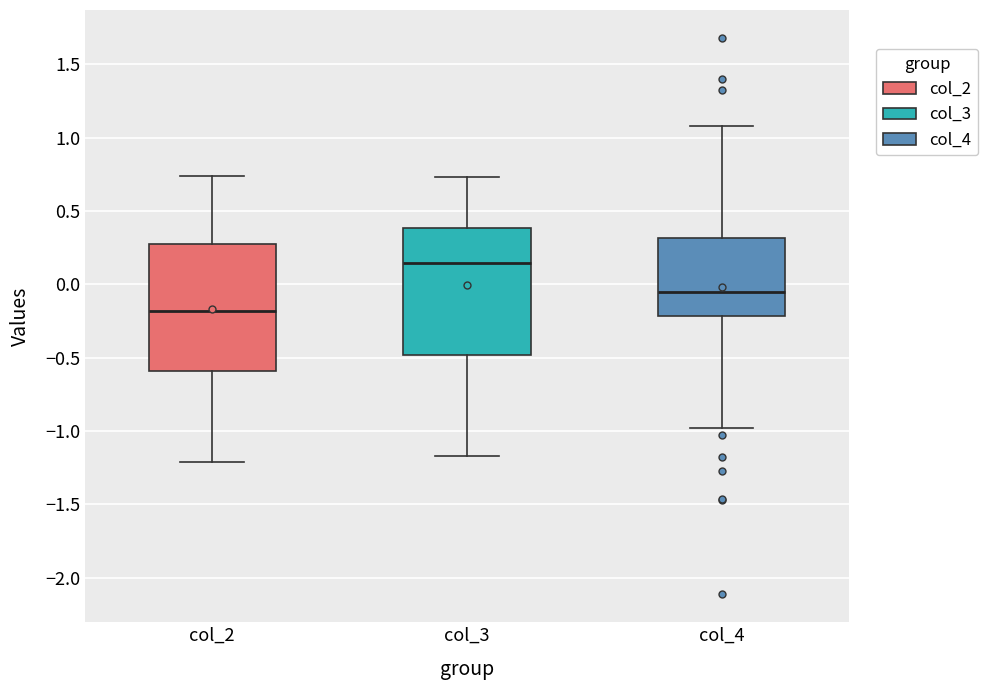

Which box has the lowest median line?

col_2